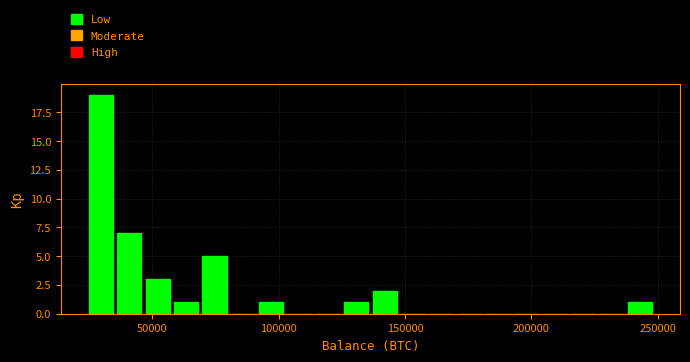

Read against the x-axis, roughly where is the centre of the tallest bar?

30000